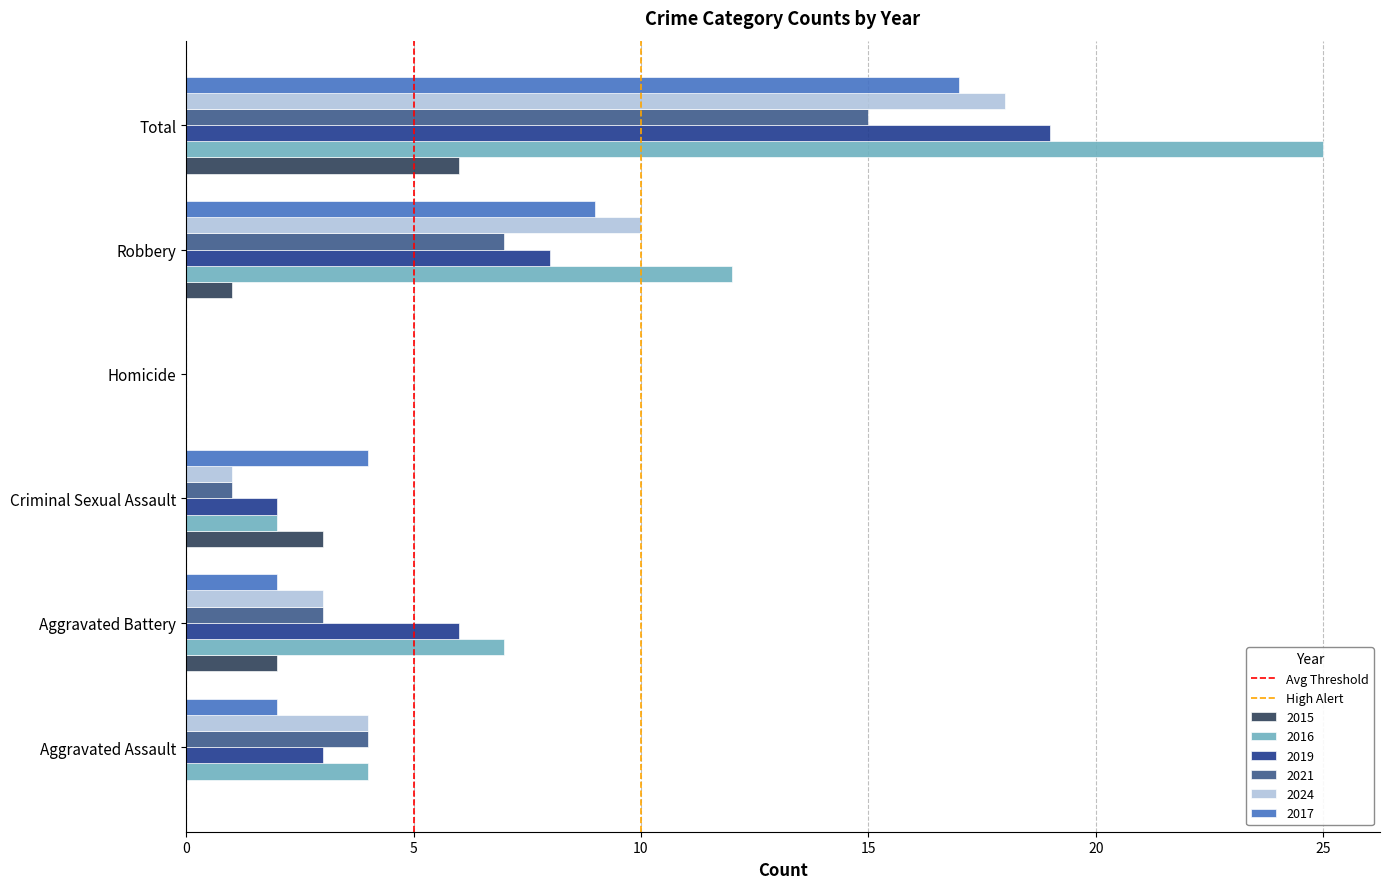

How many distinct data groups are displayed?

6